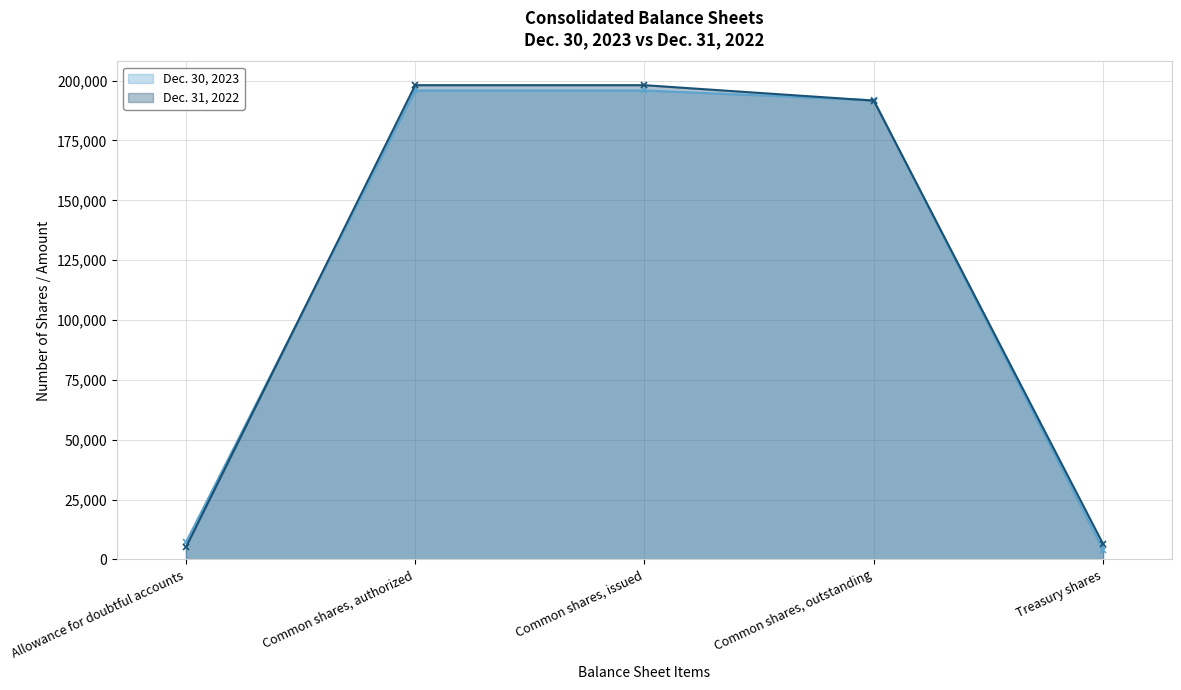

What is the total value across all series at Allowance for doubtful accounts?

12250